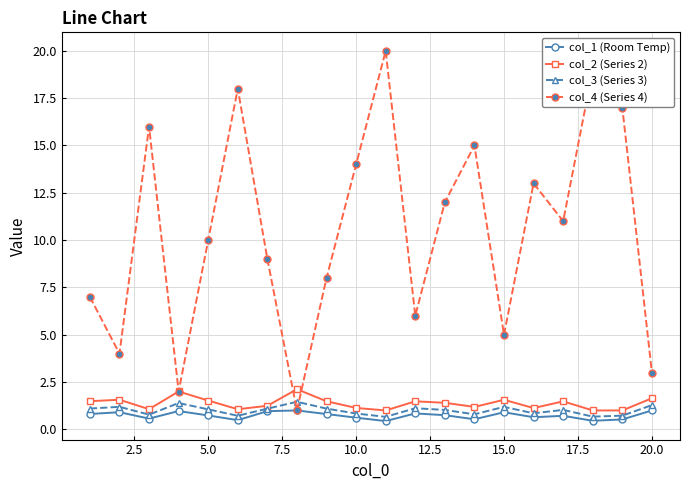

Which series has the largest total across all categories?

col_4 (Series 4)